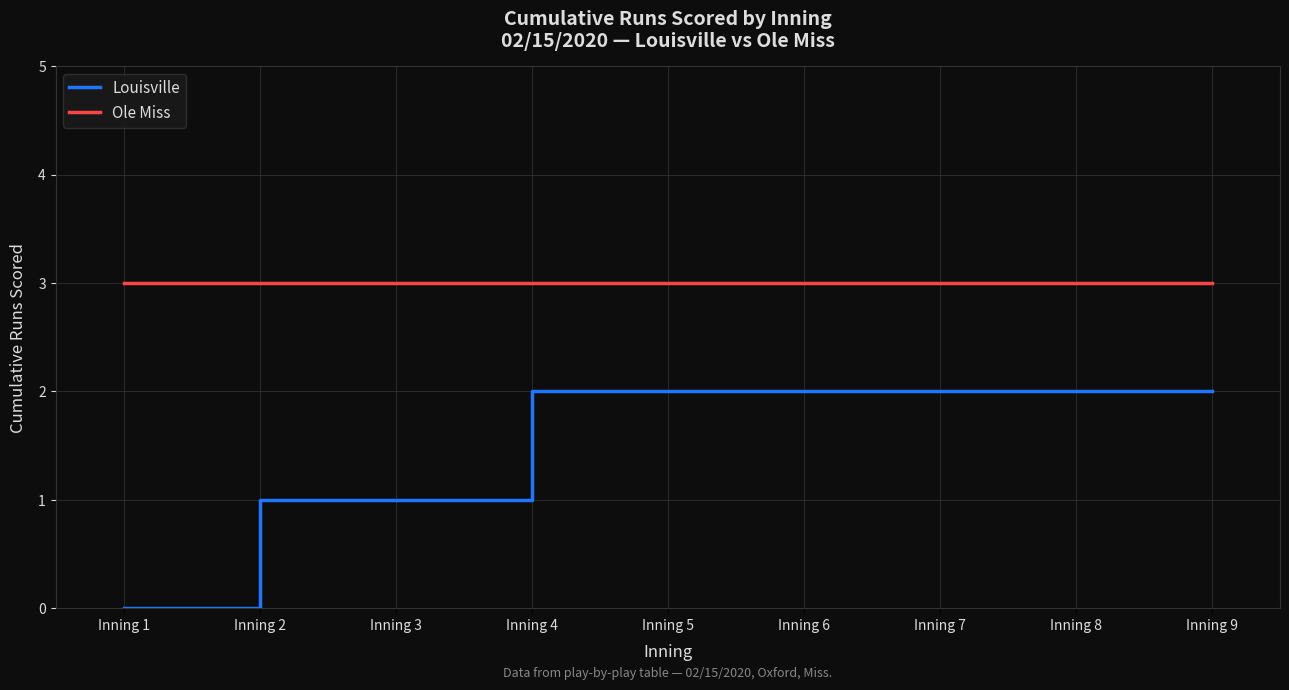

Which label corresponds to the smallest value in the chart?

Inning 1